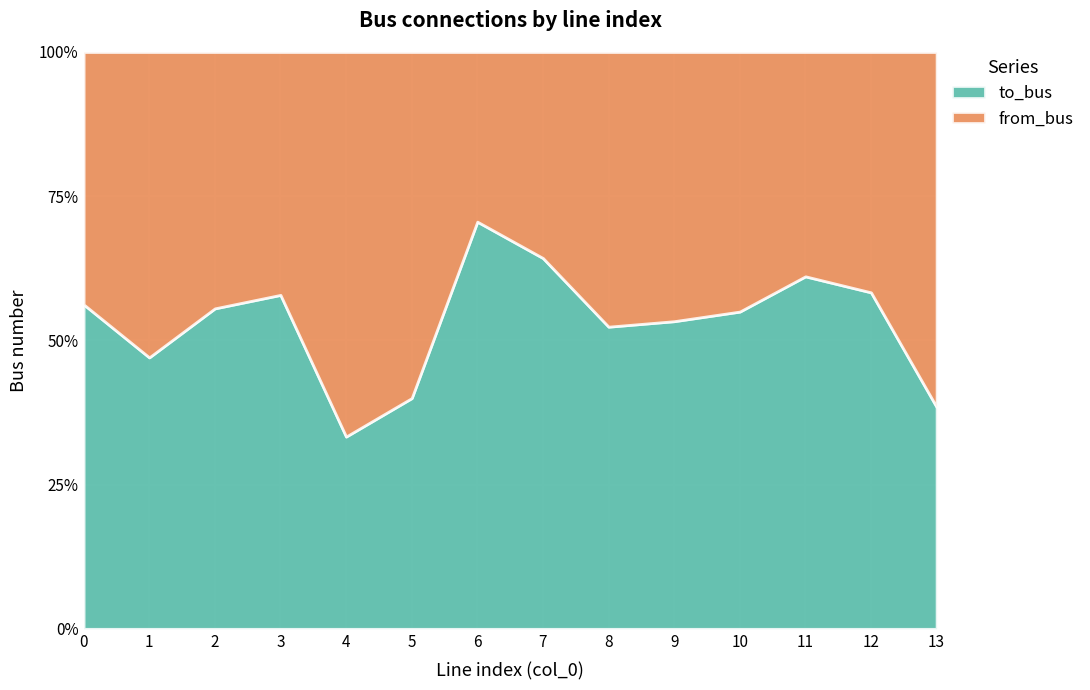

Where does the from_bus series first go above 8?

1